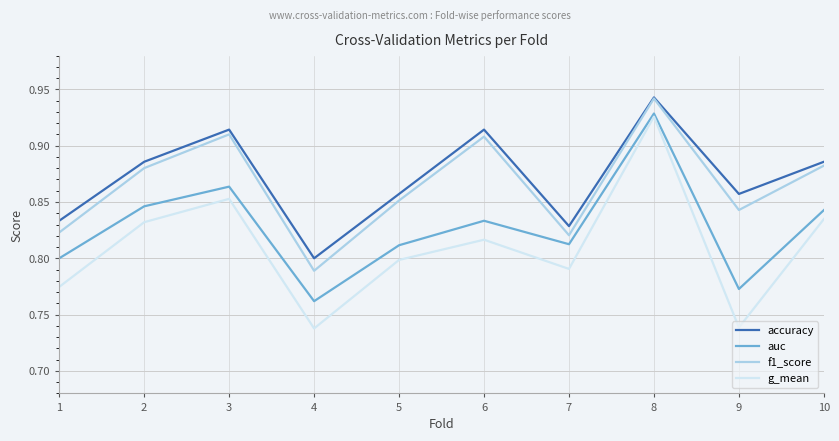

Is the value of g_mean at 6 greater than the value of accuracy at 3?

No